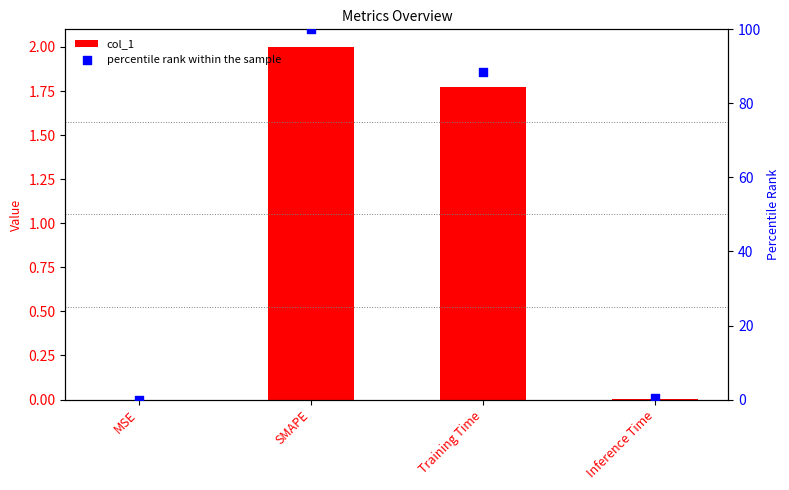

At how many categories does at least one series exceed 2?

2